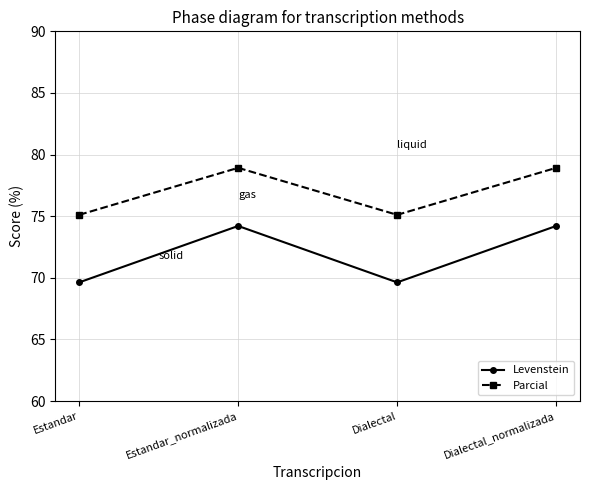

What is the label of the 2nd point from the right?

Dialectal